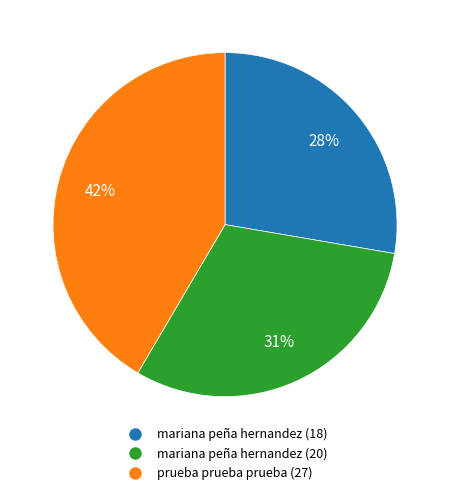

What is the largest slice in the pie chart?

prueba prueba prueba (27)